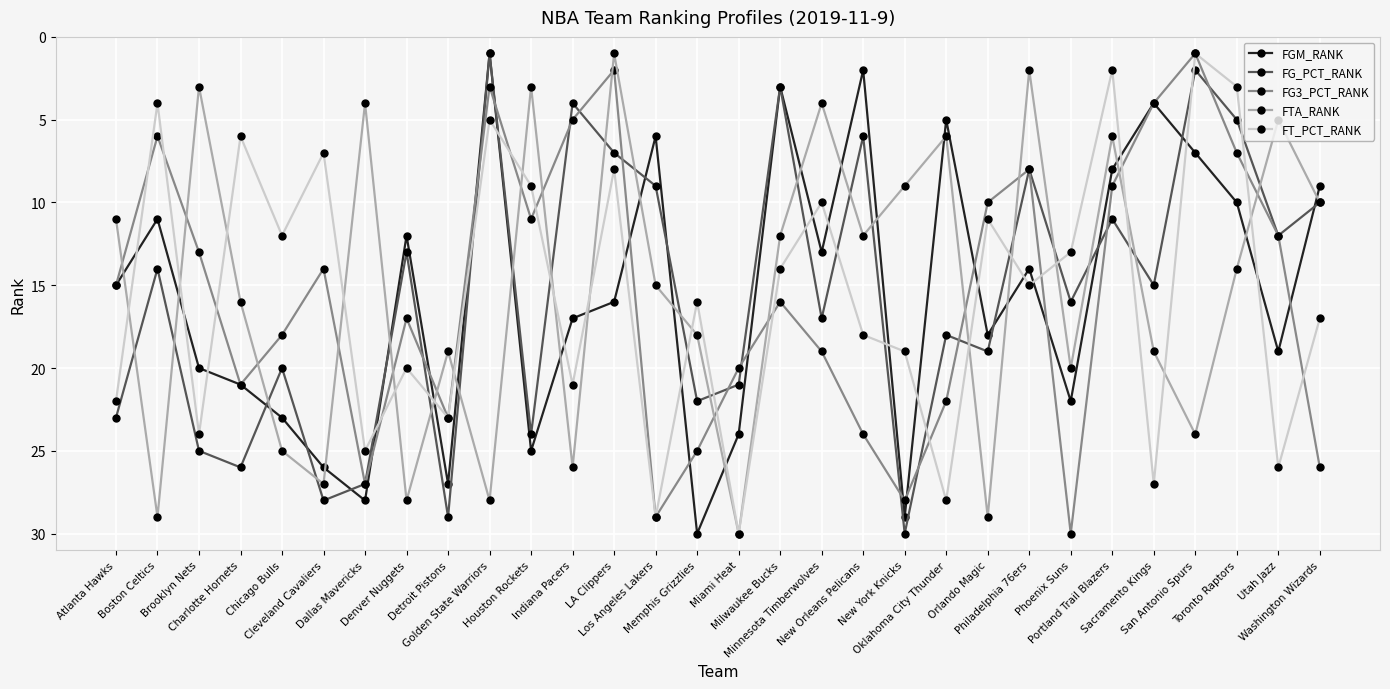

Is the value of FT_PCT_RANK at Sacramento Kings greater than the value of FGM_RANK at Philadelphia 76ers?

Yes